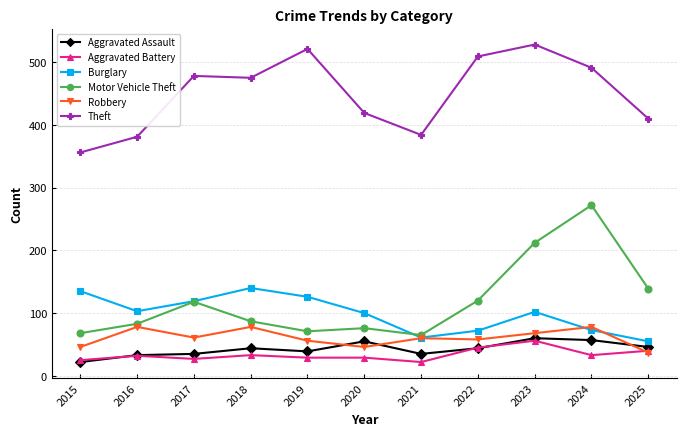

True or false: Aggravated Assault has a value of 33 at 2016.

True